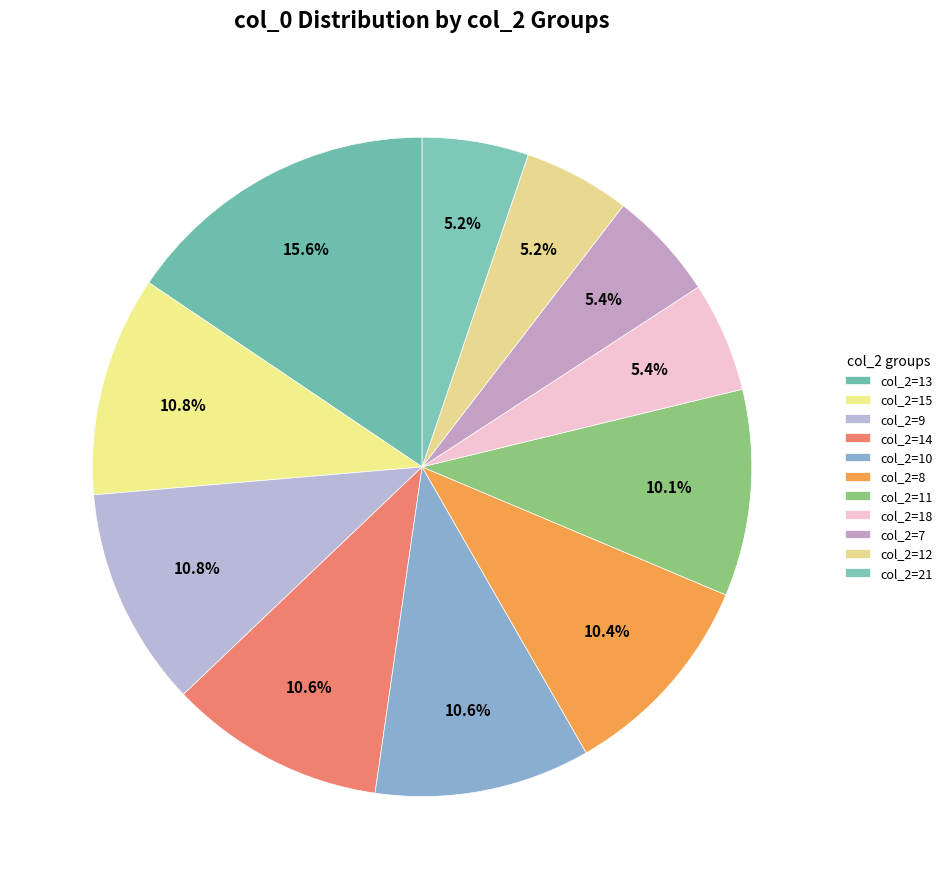

Is there any slice that represents more than half of the pie?

No